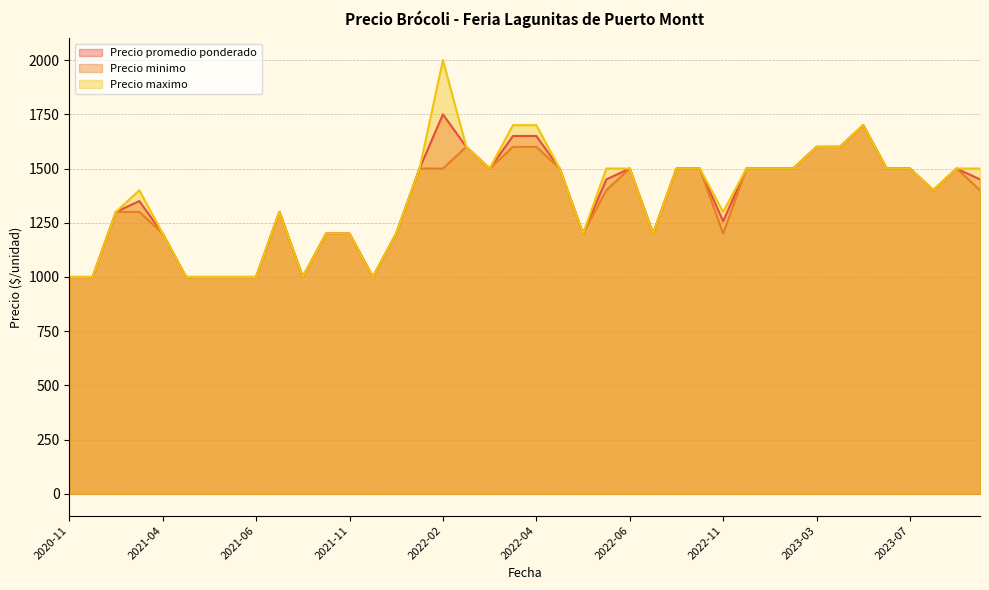

What is the sum of the Precio maximo values at 2022-11-03 and 2023-06-08?

2800